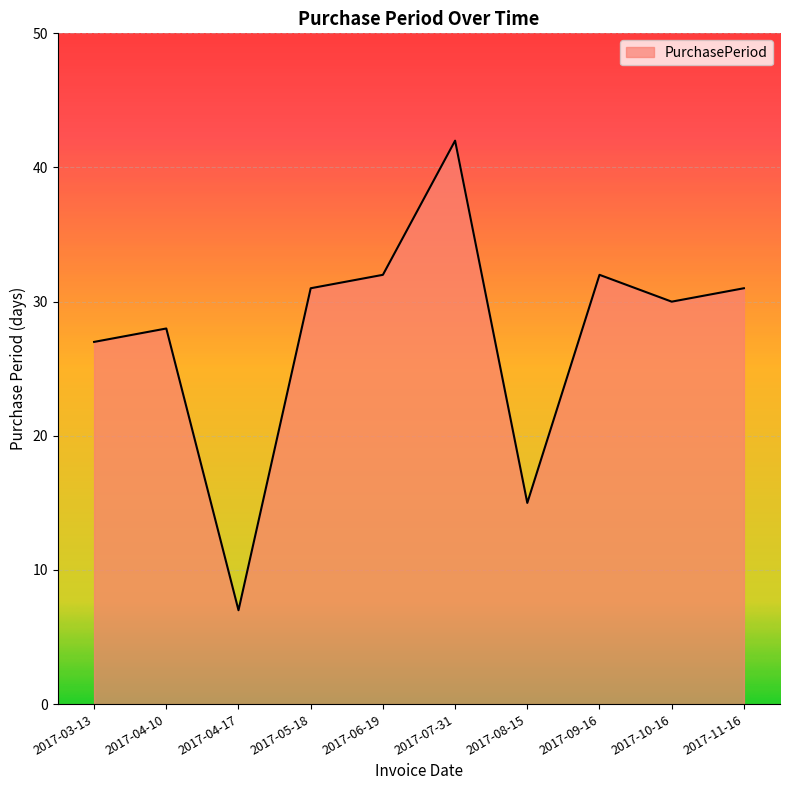

True or false: the data has more than 0 interior local peaks.

True